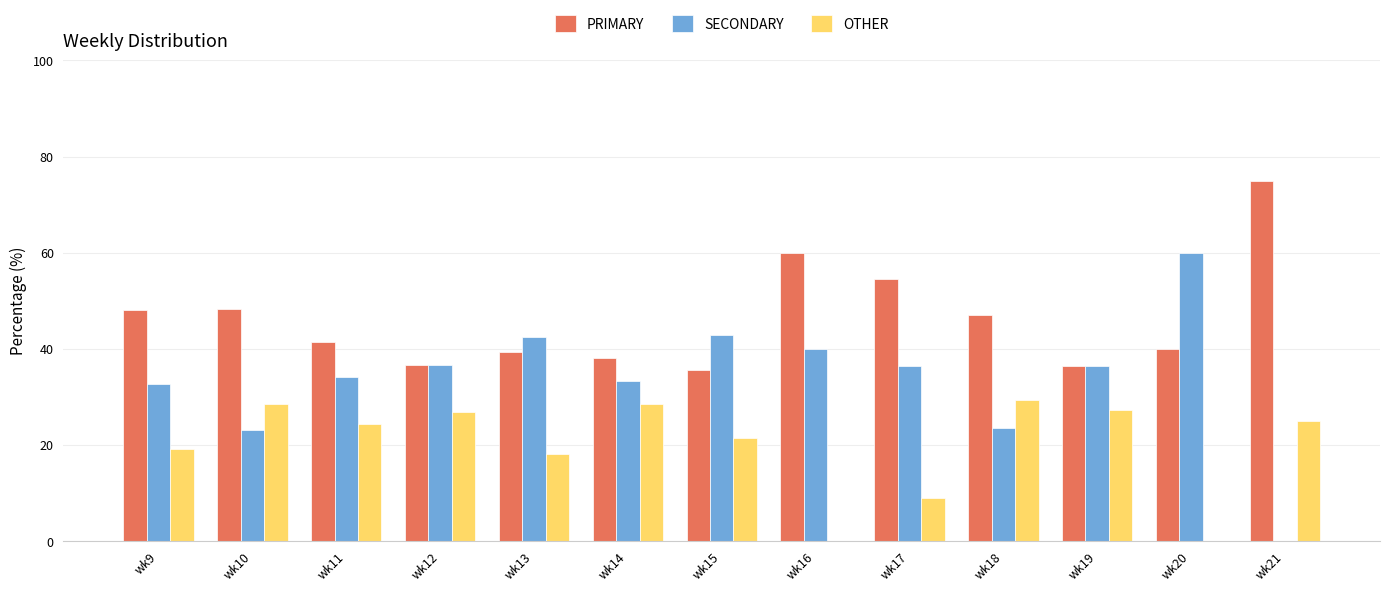

Count the number of data series in this chart.

3